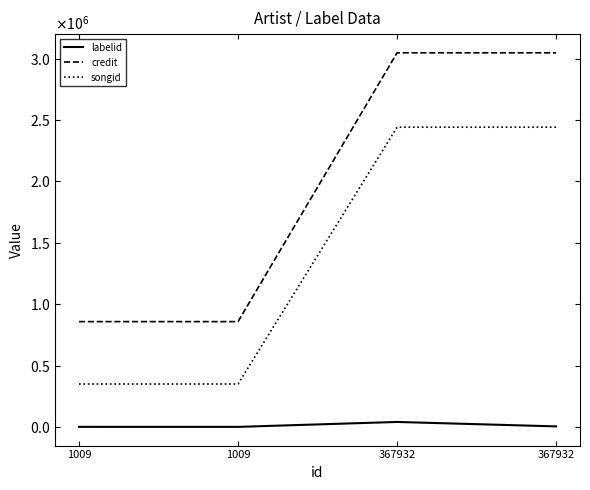

What are all the series names shown in the legend?

labelid, credit, songid